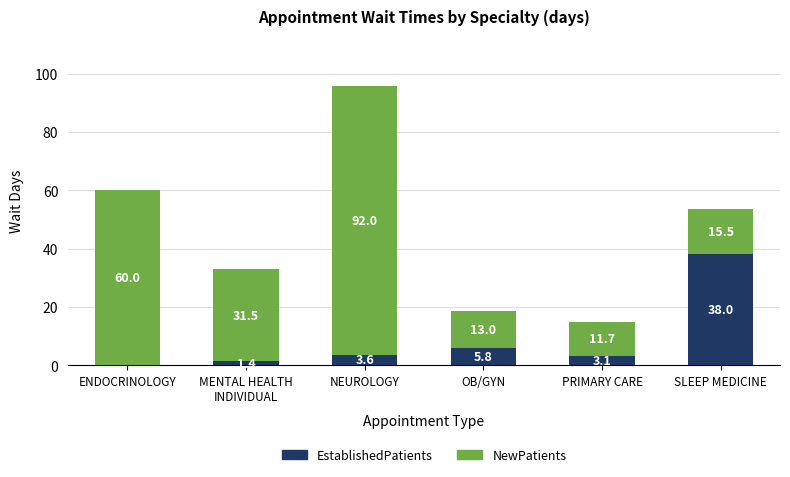

At which label does EstablishedPatients first exceed 3?

NEUROLOGY